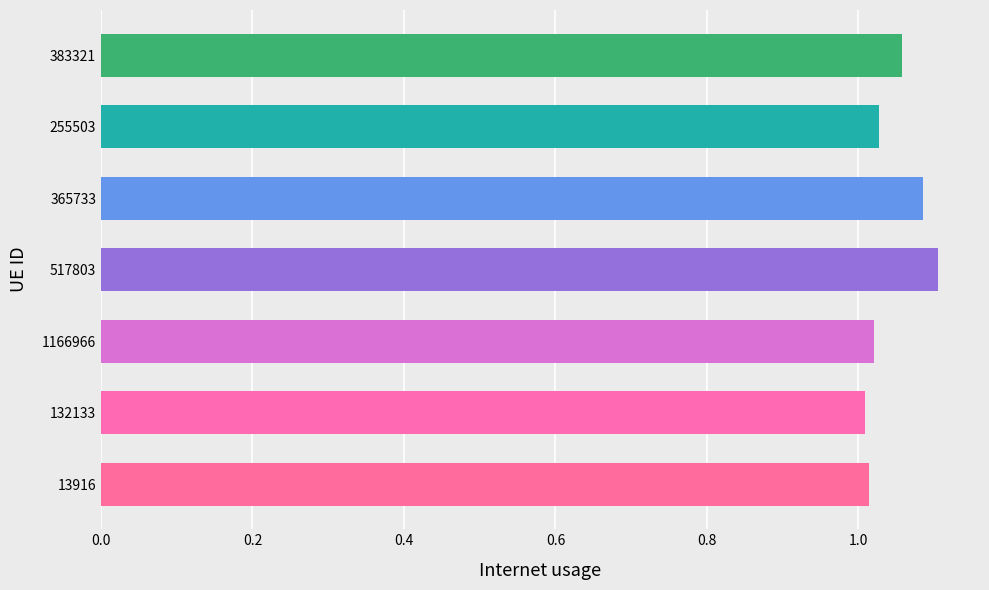

Which has a higher value, 517803 or 255503?

517803